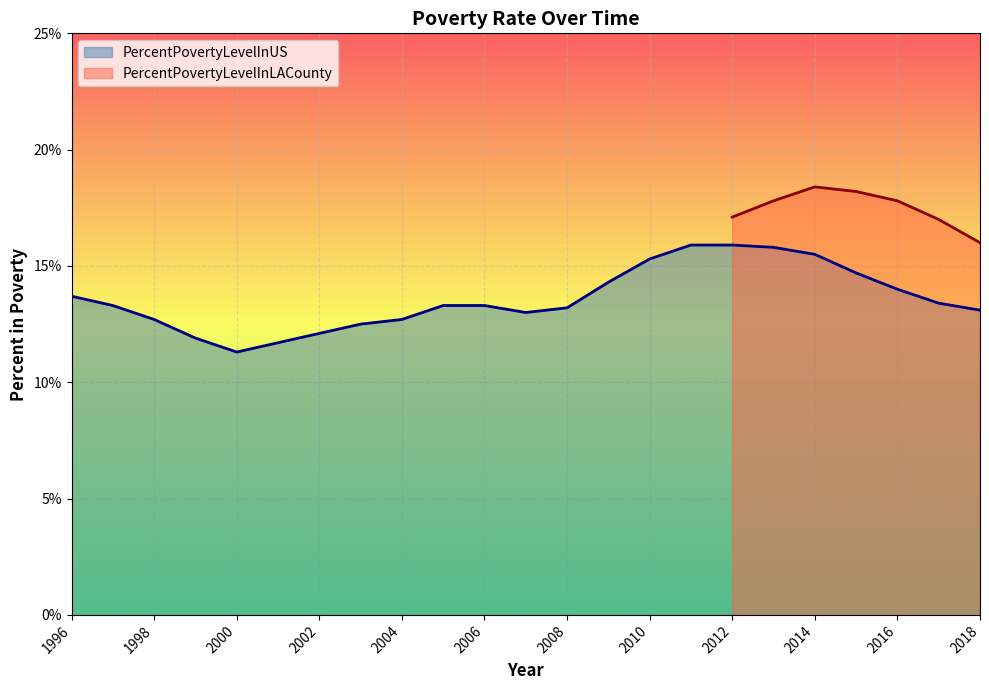

At which category does the data reach its first local valley?

2000